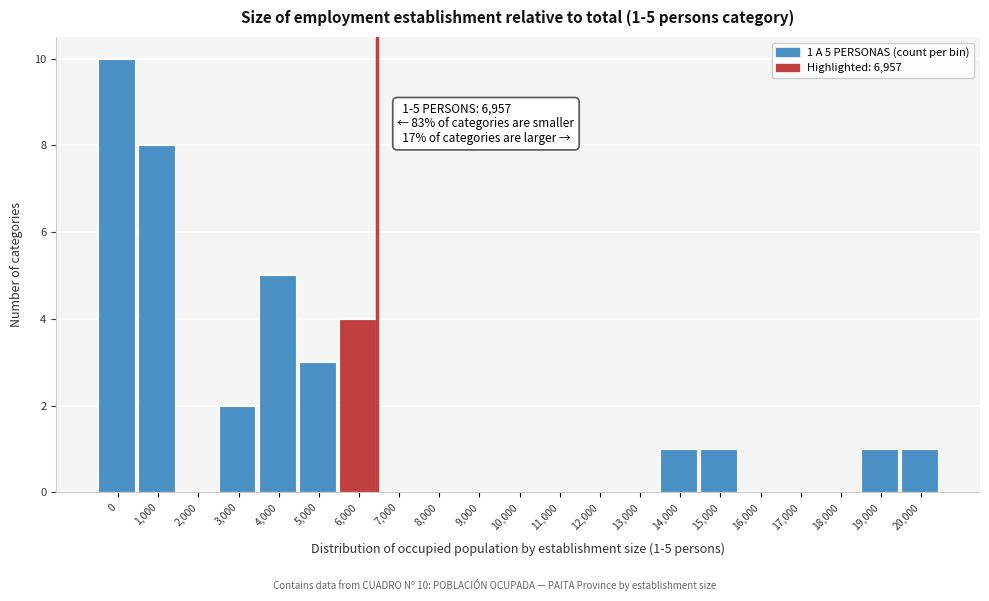

Reading left to right, what are all the values shown in this chart?

0=10	1,000=8	2,000=0	3,000=2	4,000=5	5,000=3	6,000=4	7,000=0	8,000=0	9,000=0	10,000=0	11,000=0	12,000=0	13,000=0	14,000=1	15,000=1	16,000=0	17,000=0	18,000=0	19,000=1	20,000=1